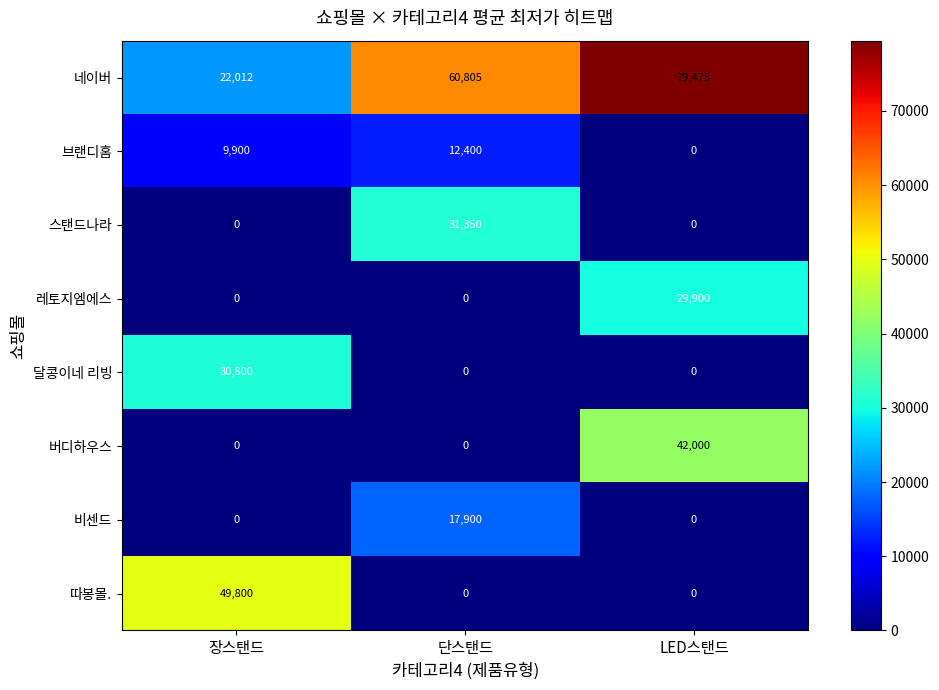

Which series changed the most between 단스탠드 and LED스탠드?

버디하우스